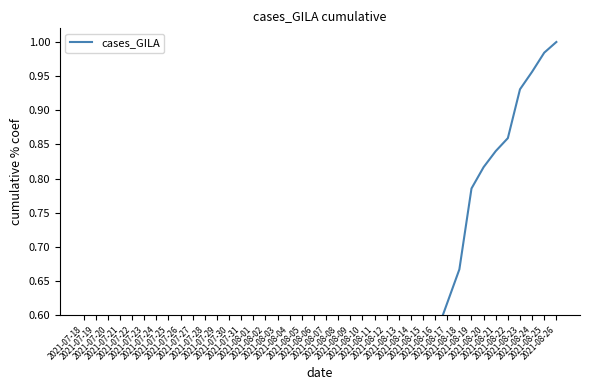

What is the approximate value at 2021-08-10?

0.4